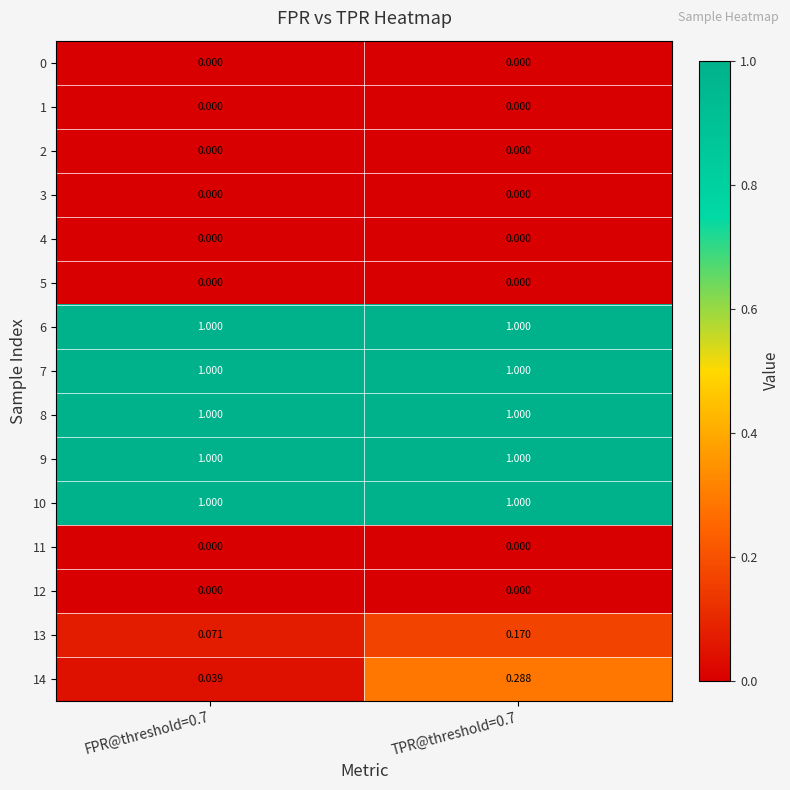

Between FPR@threshold=0.7 and TPR@threshold=0.7, which series saw the biggest shift?

14